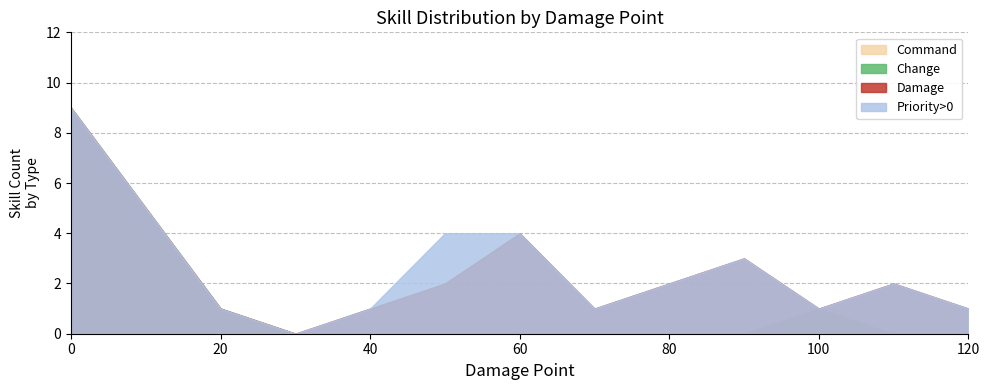

Which category has the lowest value across all series?

30